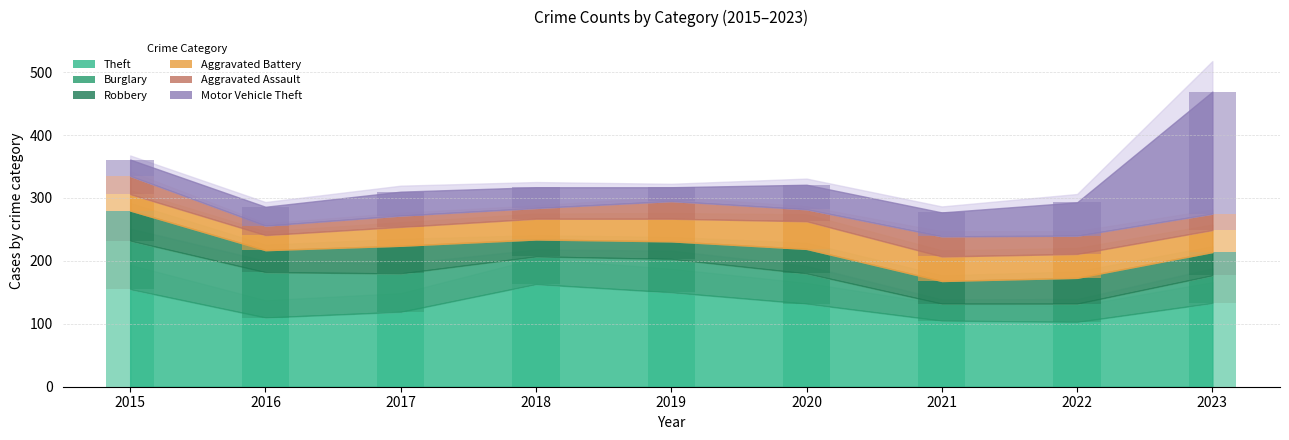

Read the Robbery value at 2019, to the nearest 10.

30